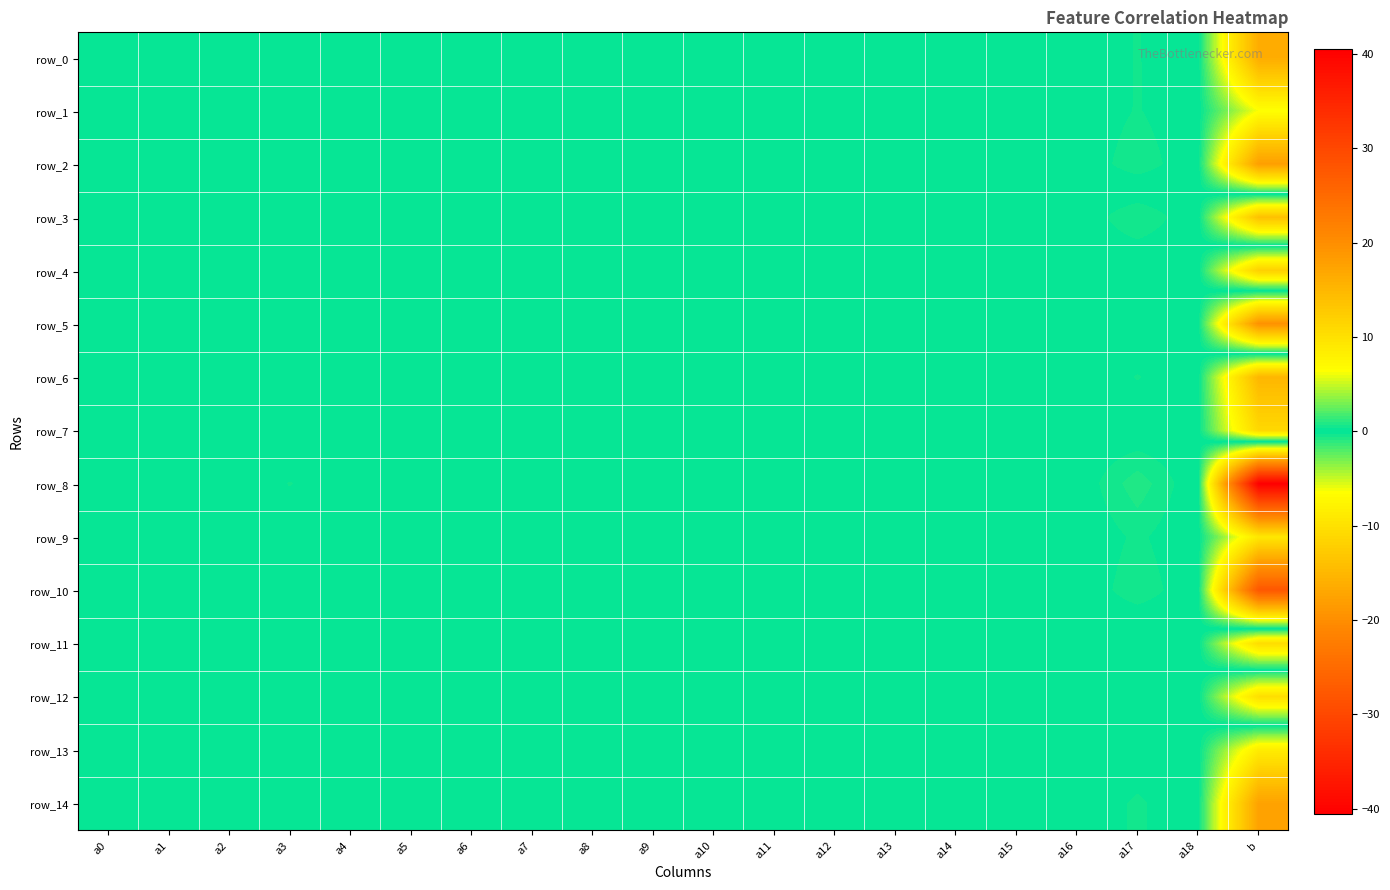

Where is row_11 nearest to the value 5?

a17